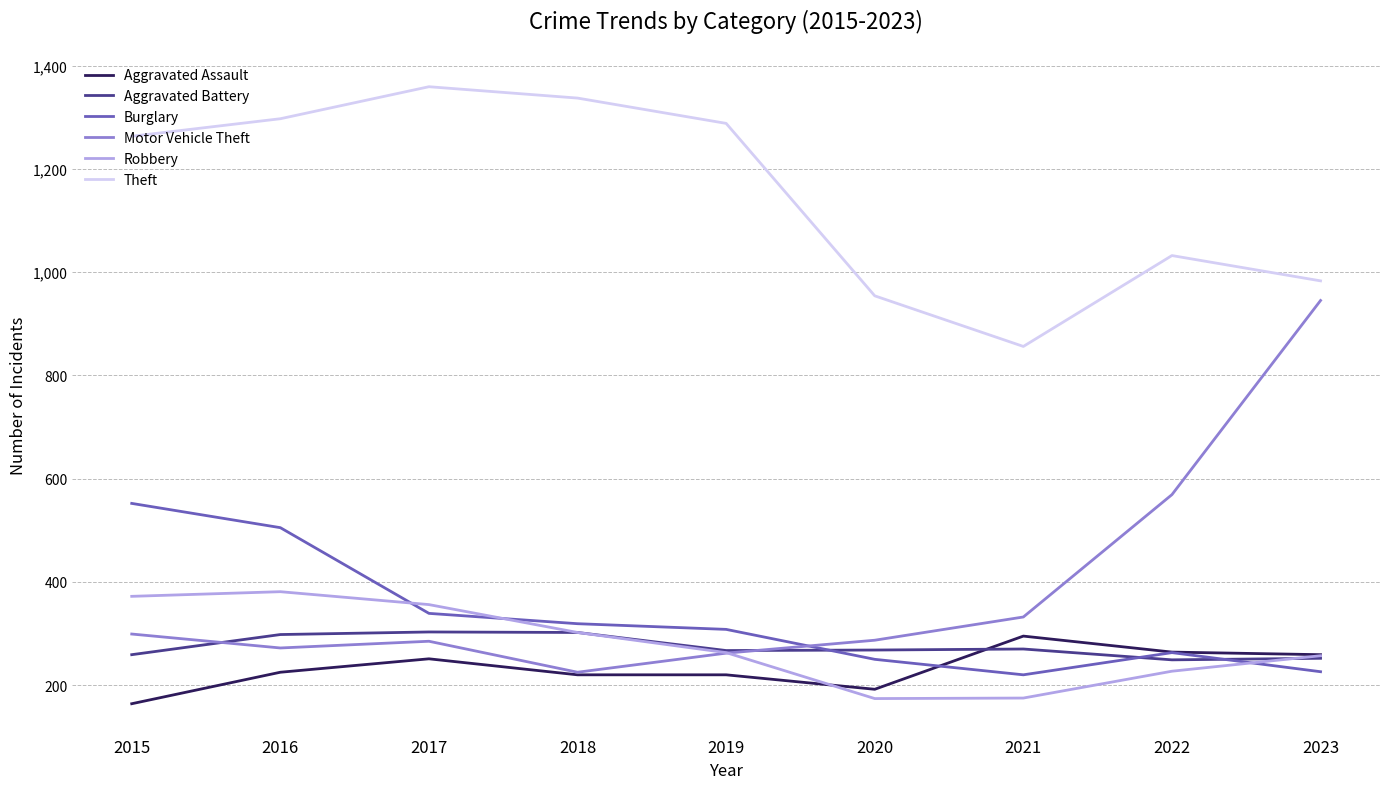

Read the Aggravated Assault value at 2016.

225